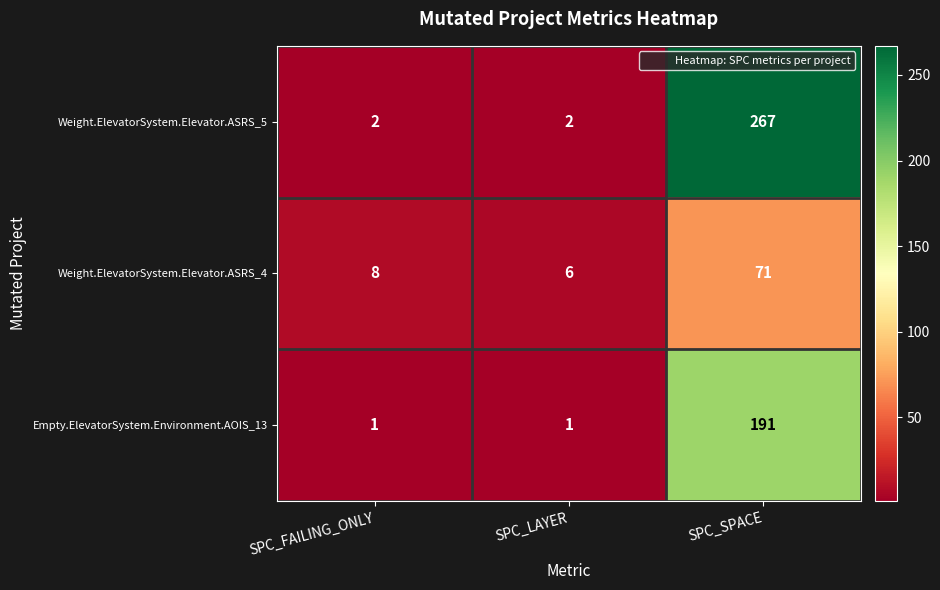

Reading left to right, extract all data points from this chart.

Weight.ElevatorSystem.Elevator.ASRS_5: 2	2	267
Weight.ElevatorSystem.Elevator.ASRS_4: 8	6	71
Empty.ElevatorSystem.Environment.AOIS_13: 1	1	191